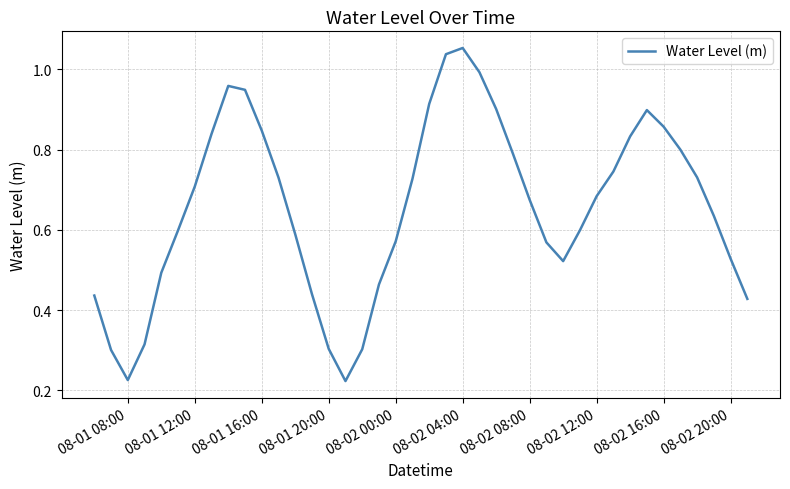

Does the chart display data point markers on the line(s)?

No